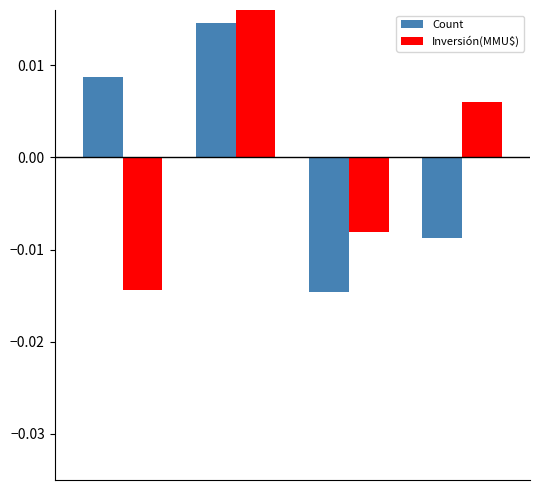

How many values in the Count series are below 0?

2